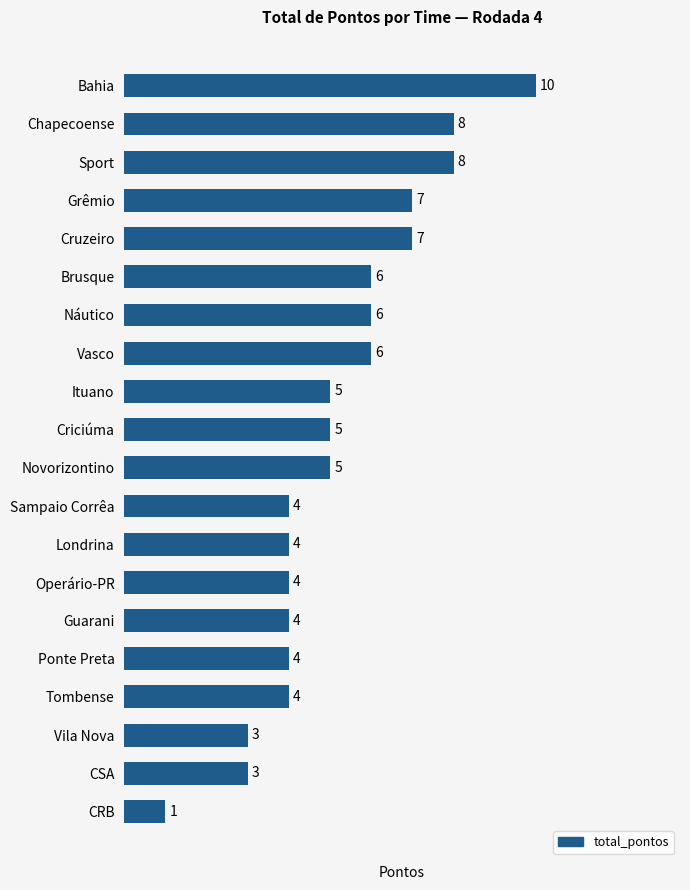

What is the average value?

5